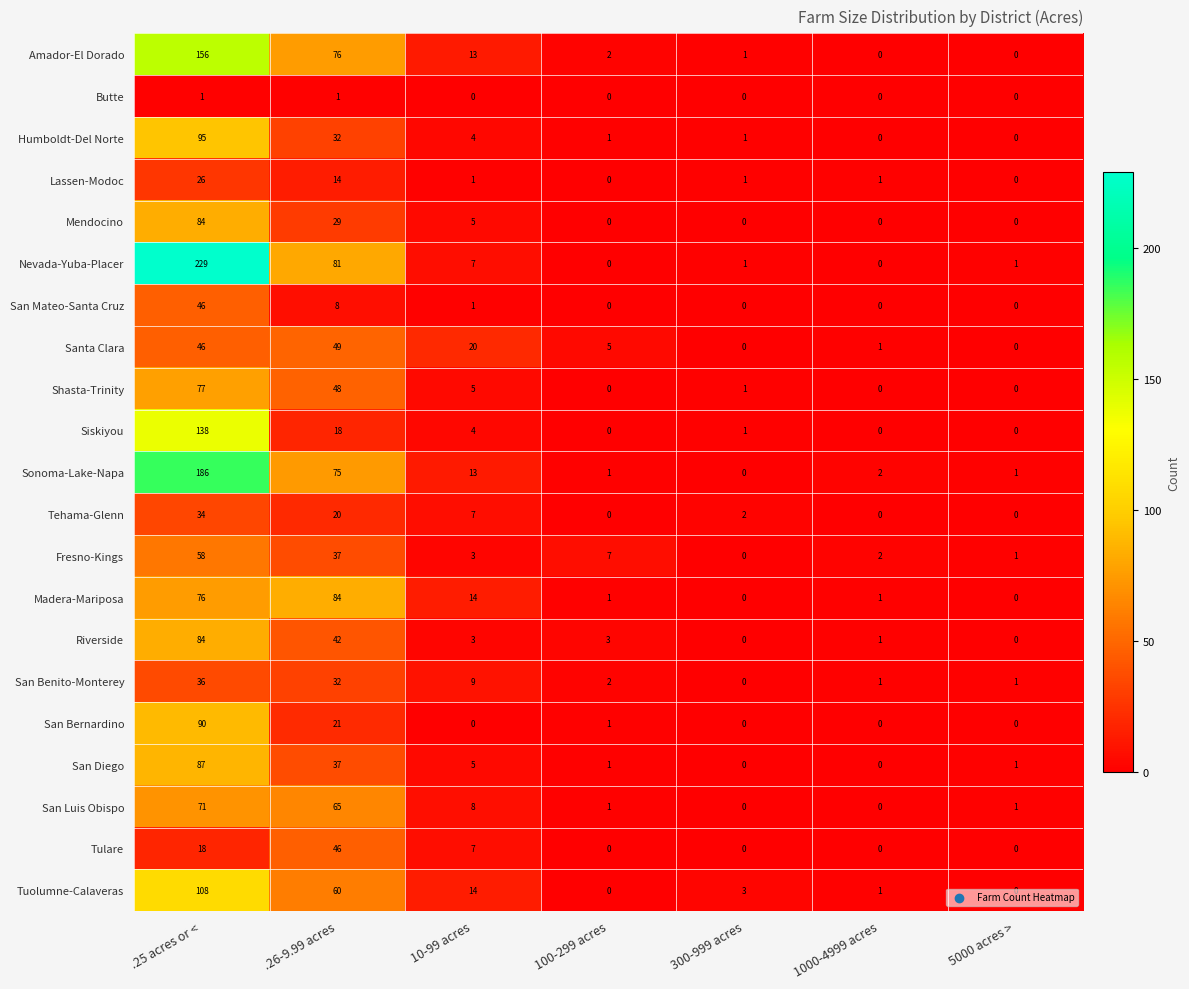

Which series has the widest spread of values?

Nevada-Yuba-Placer